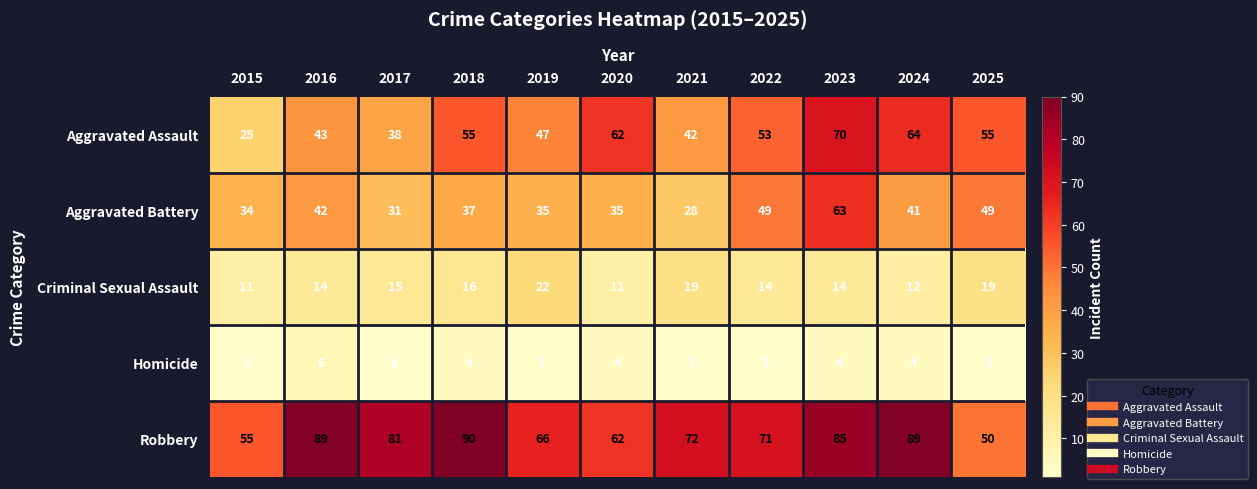

How many data points in Aggravated Assault are less than 53?

5